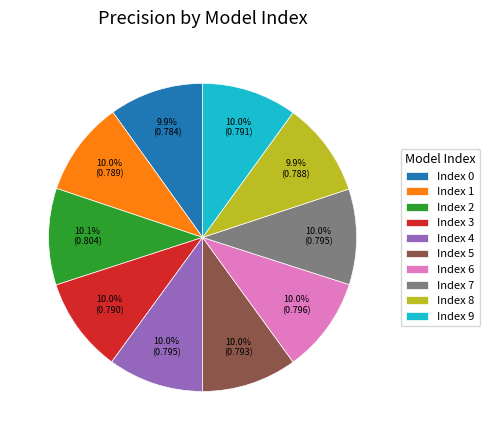

Is there a majority slice in this chart?

No